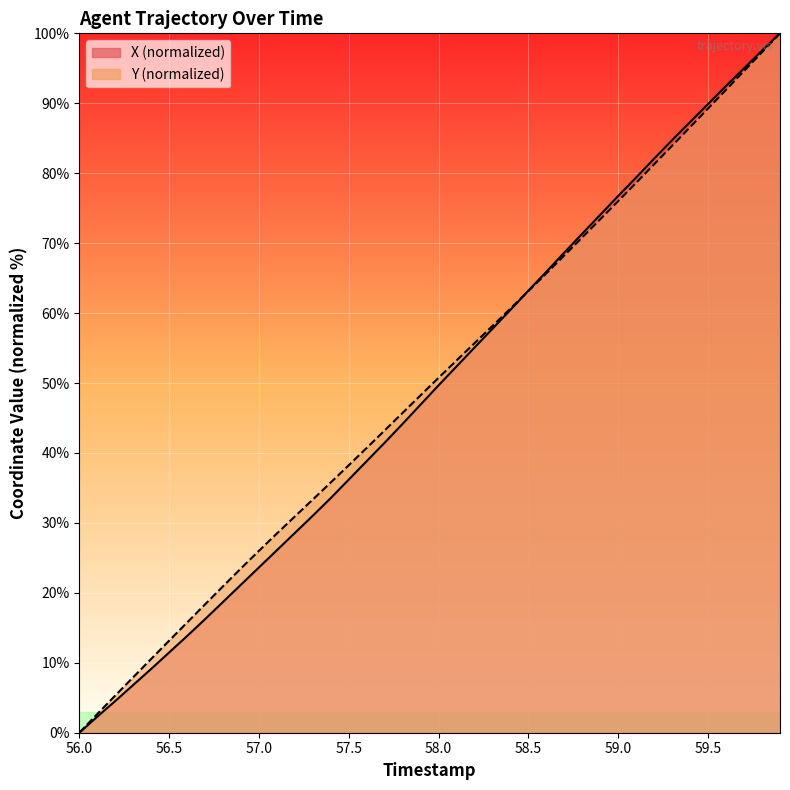

Which series has the widest spread of values?

X